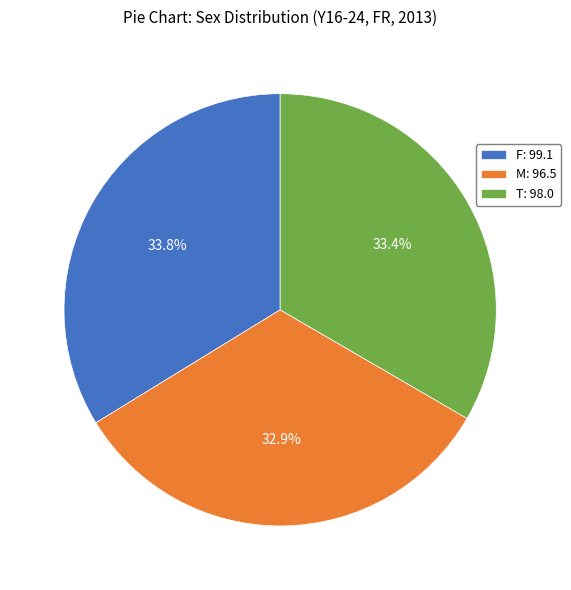

True or false: M accounts for 33% of the total.

True